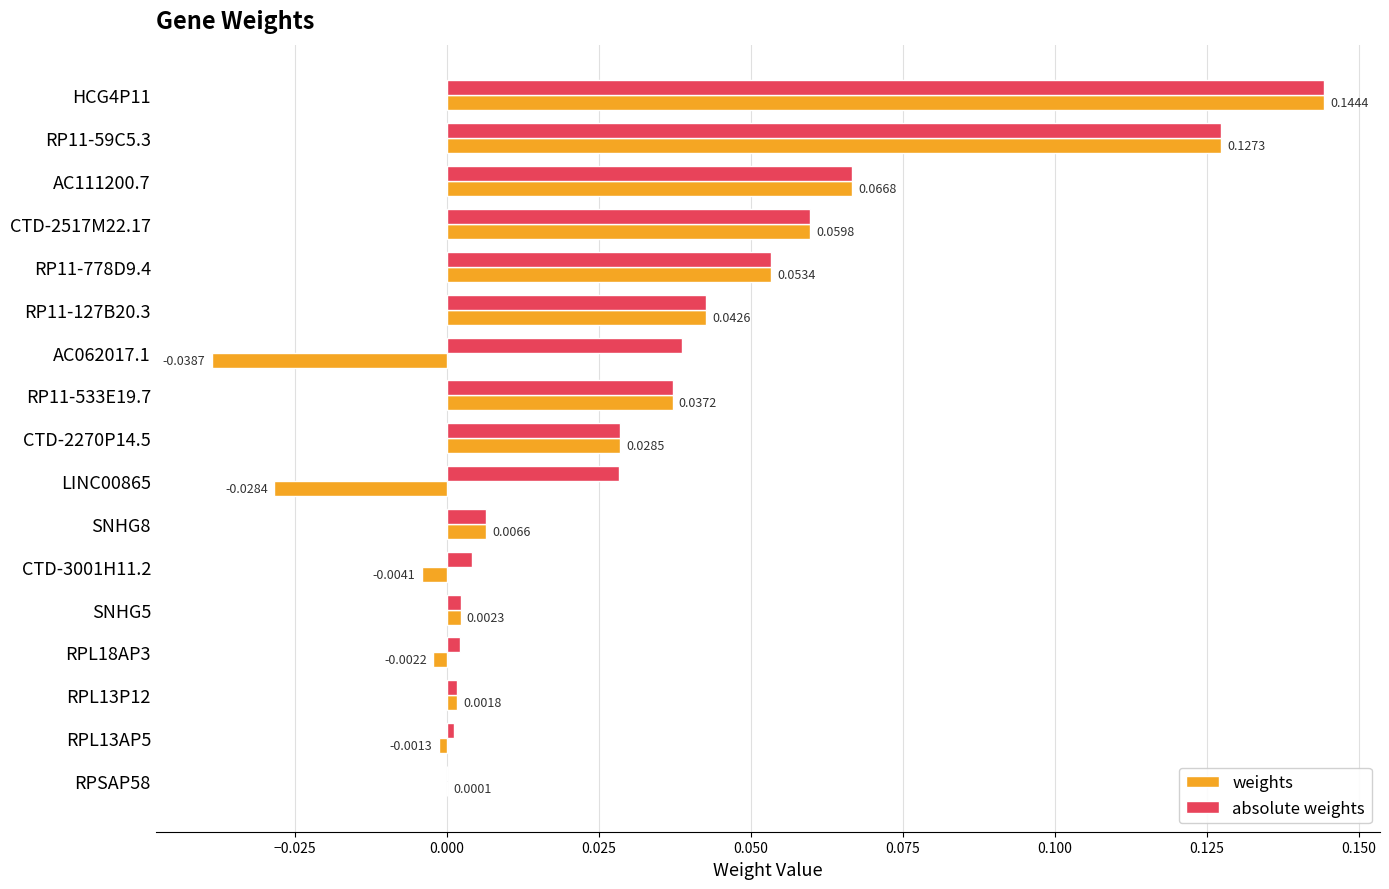

Between AC062017.1 and SNHG8, which series saw the biggest shift?

weights